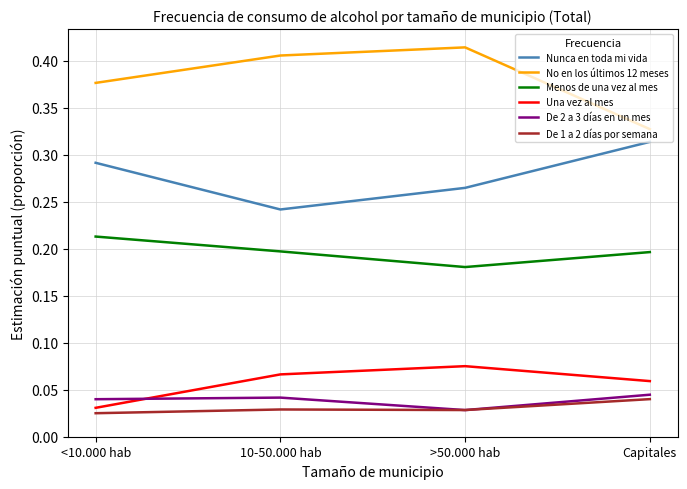

What is the total value across all series at 10-50.000 hab?

1.0